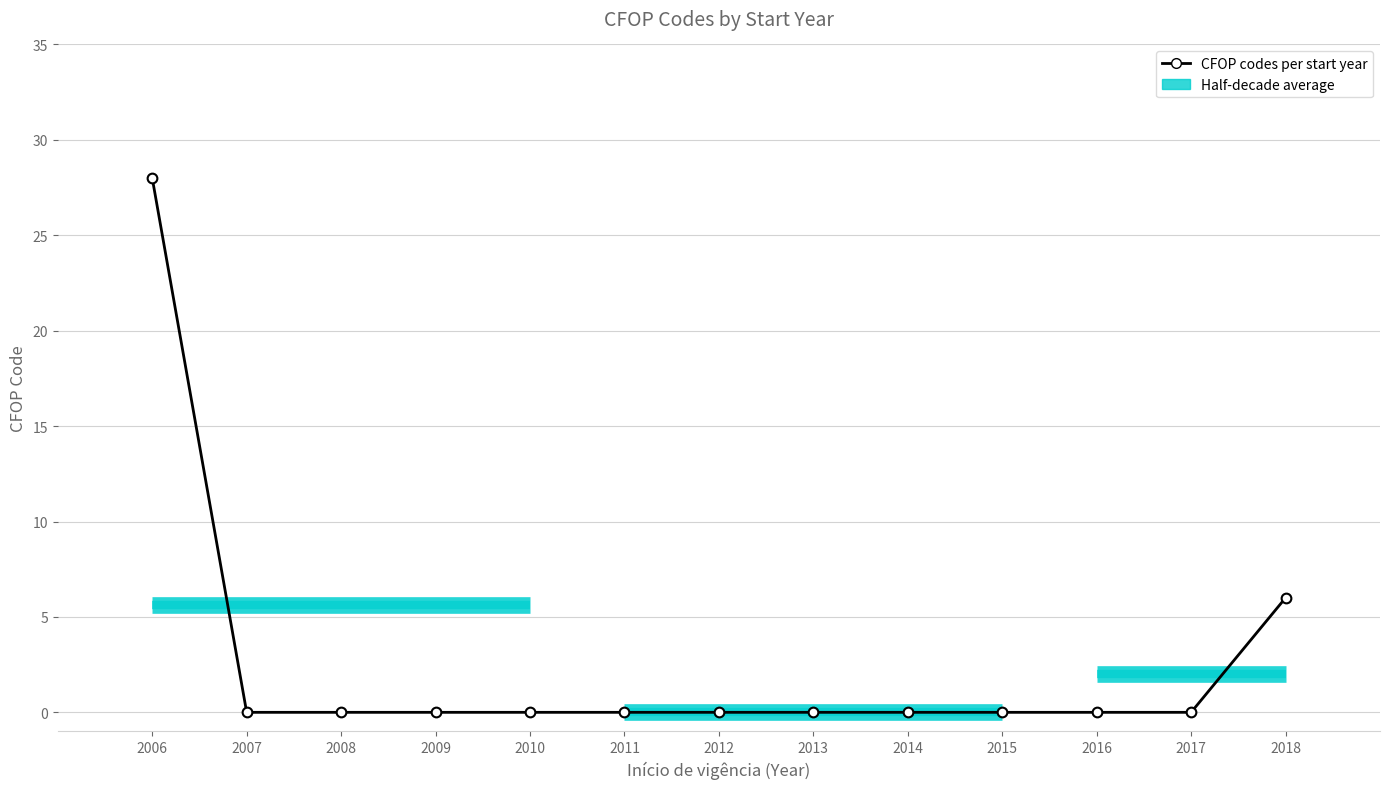

What is the difference between the maximum and minimum values?

28